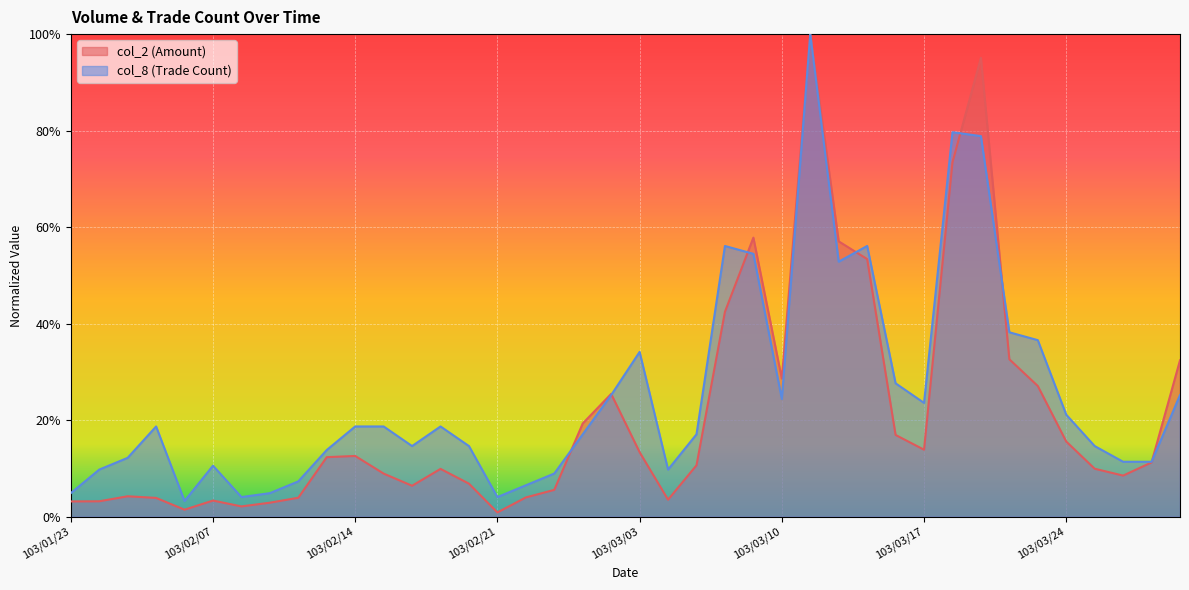

Which has a higher value, 103/03/11 or 103/03/13?

103/03/11